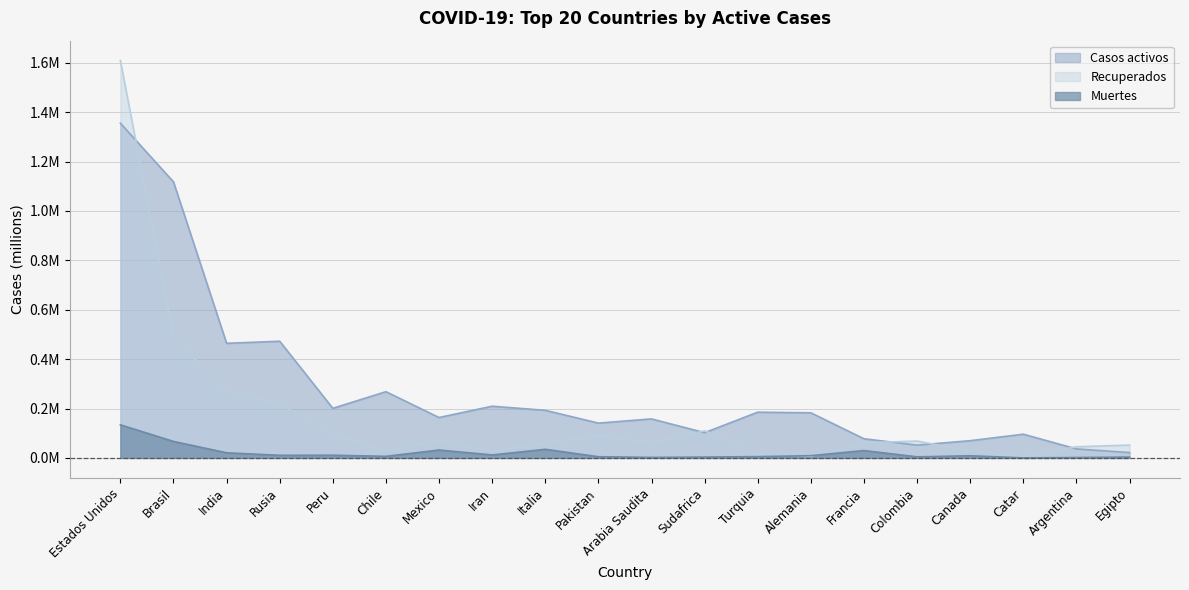

In Recuperados, how many points are higher than both neighbors (excluding endpoints)?

4